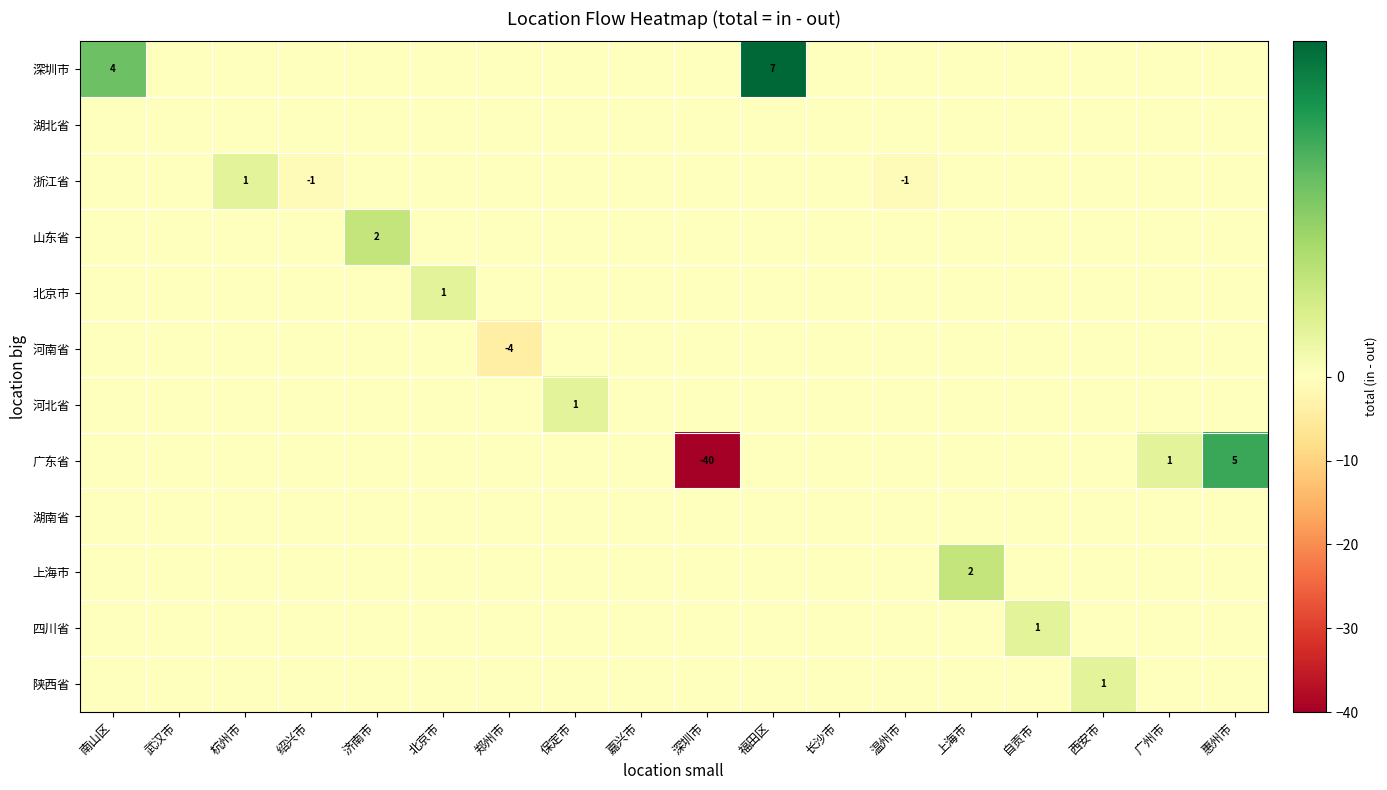

How many series are shown in this chart?

12